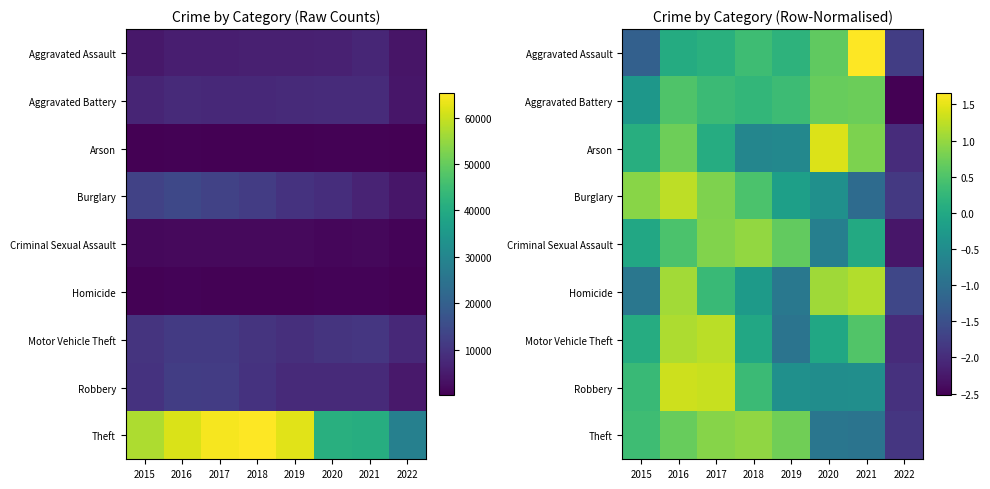

At how many categories does at least one series exceed -1?

7